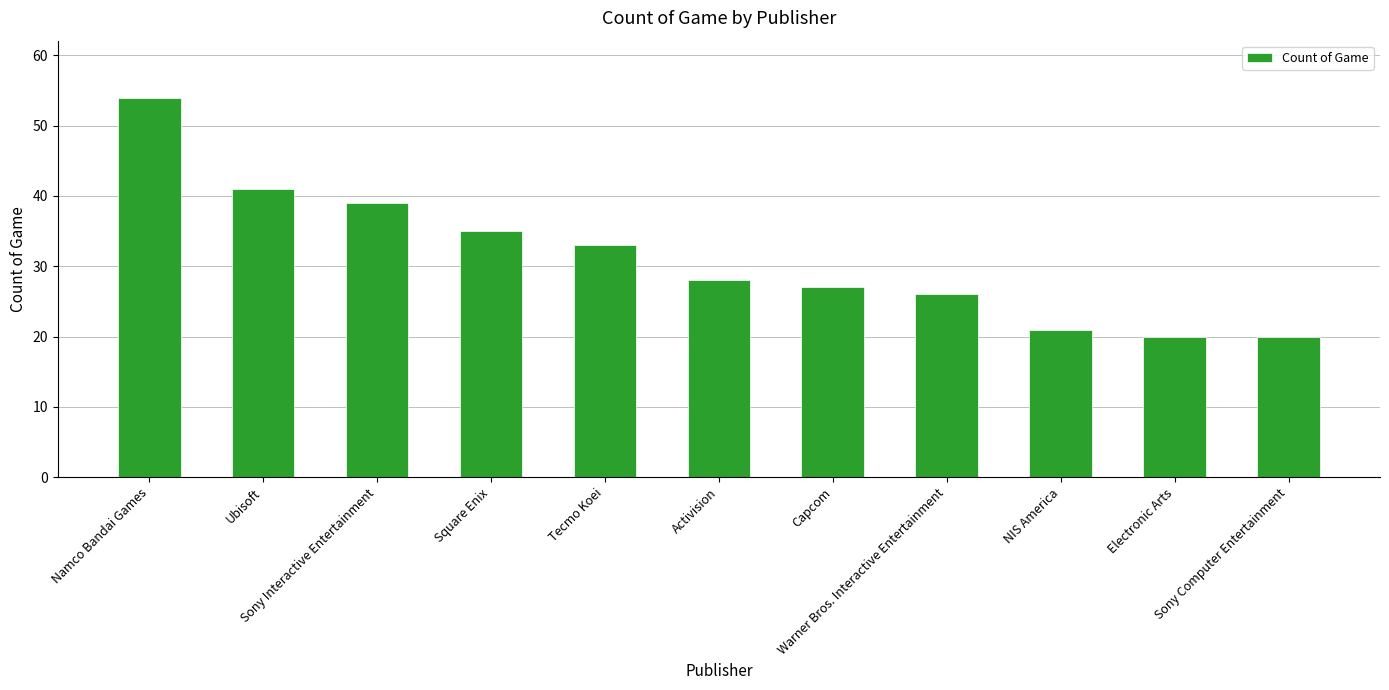

What is the value of the 9th bar from the left?

21